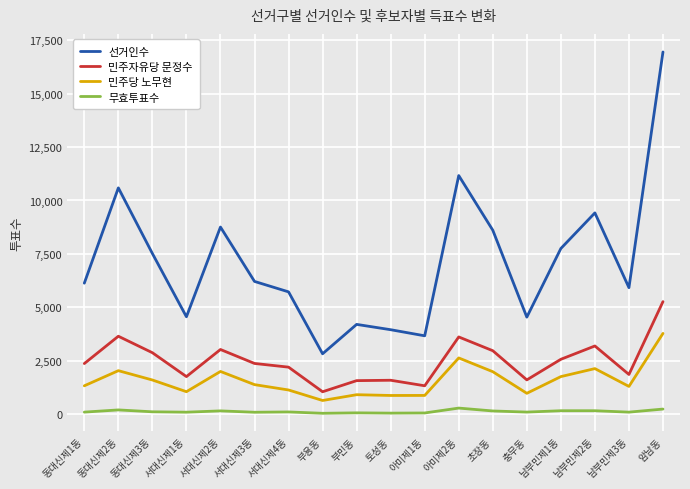

Which series has the largest range (max minus min)?

선거인수